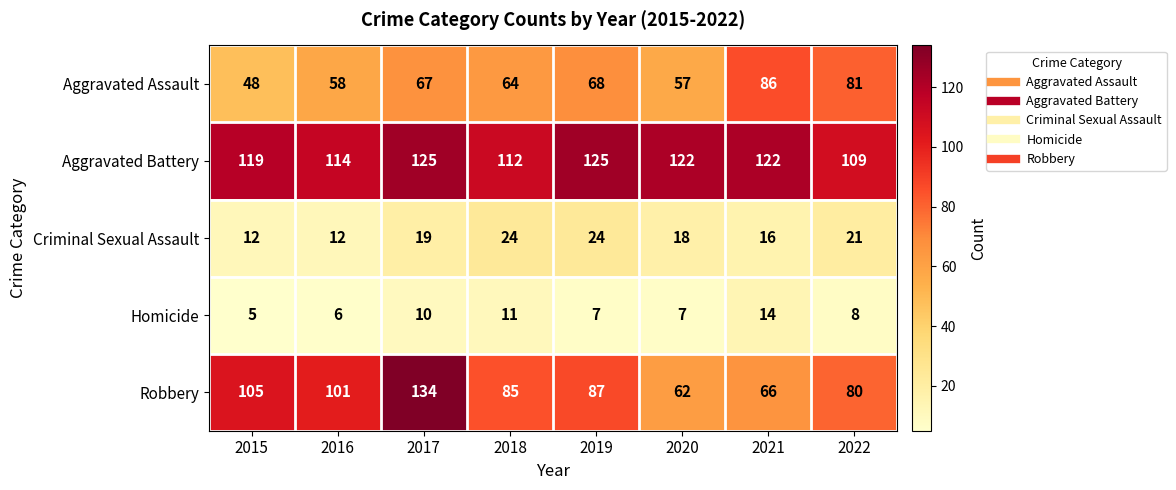

How many Homicide values are between 7 and 11?

5